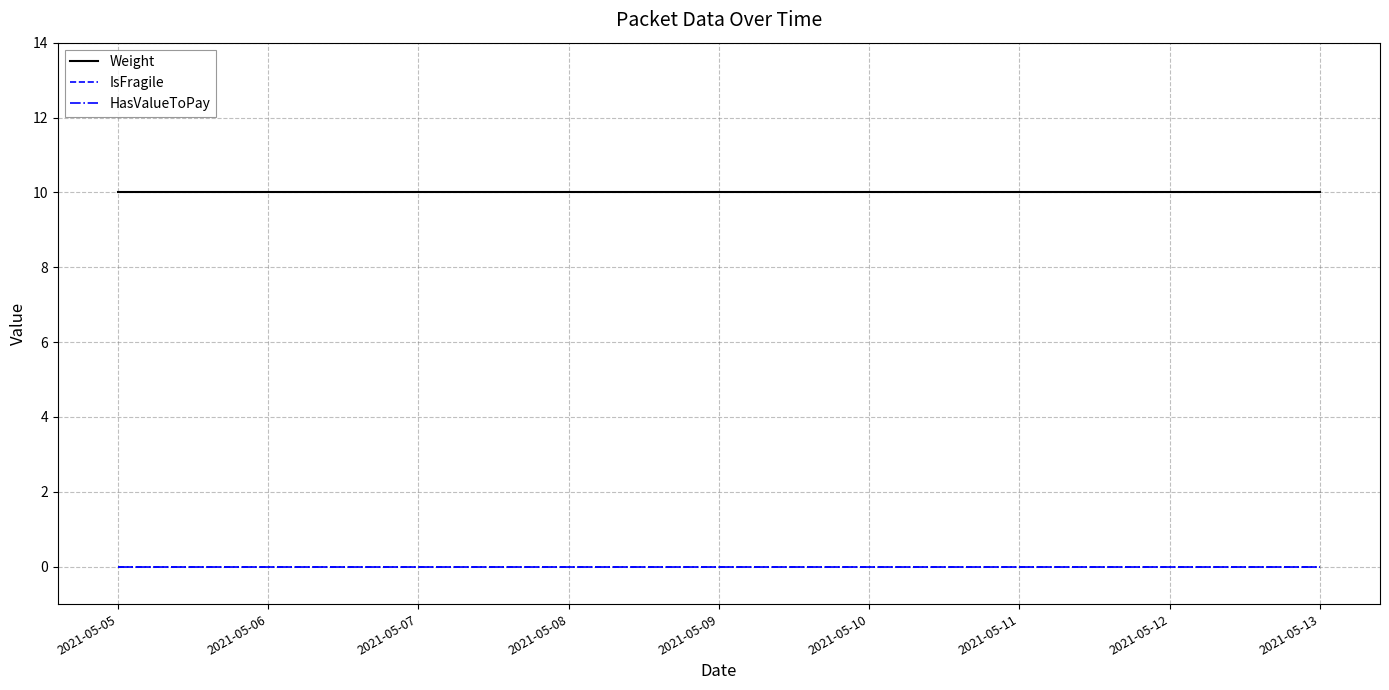

Which series has the largest total across all categories?

Weight